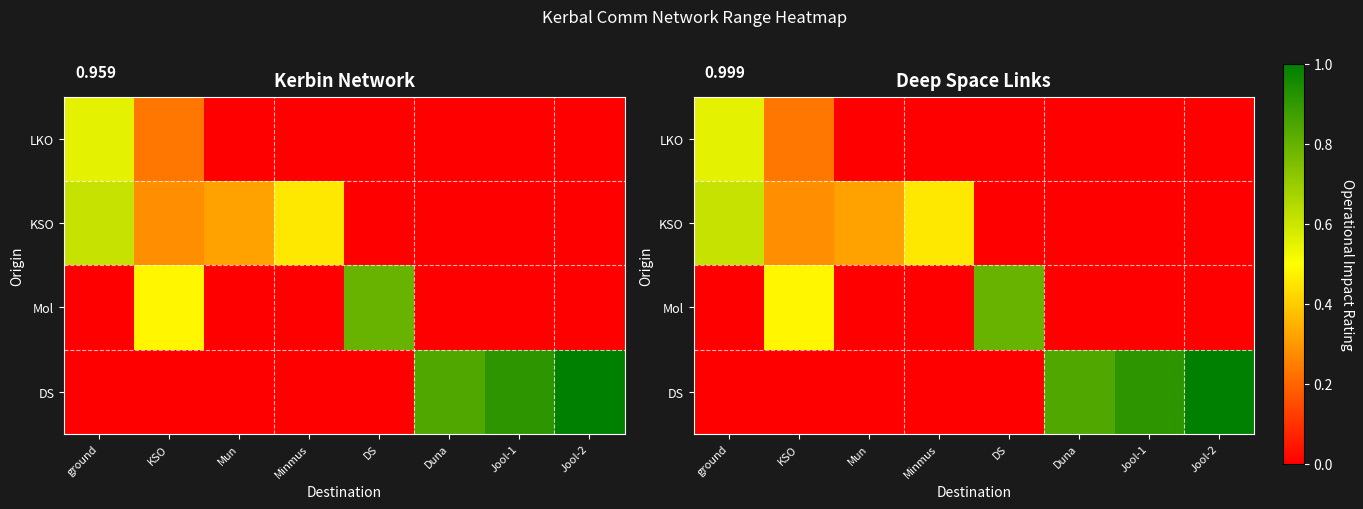

The value of DS at Jool-2 is 1.8. True or false?

False